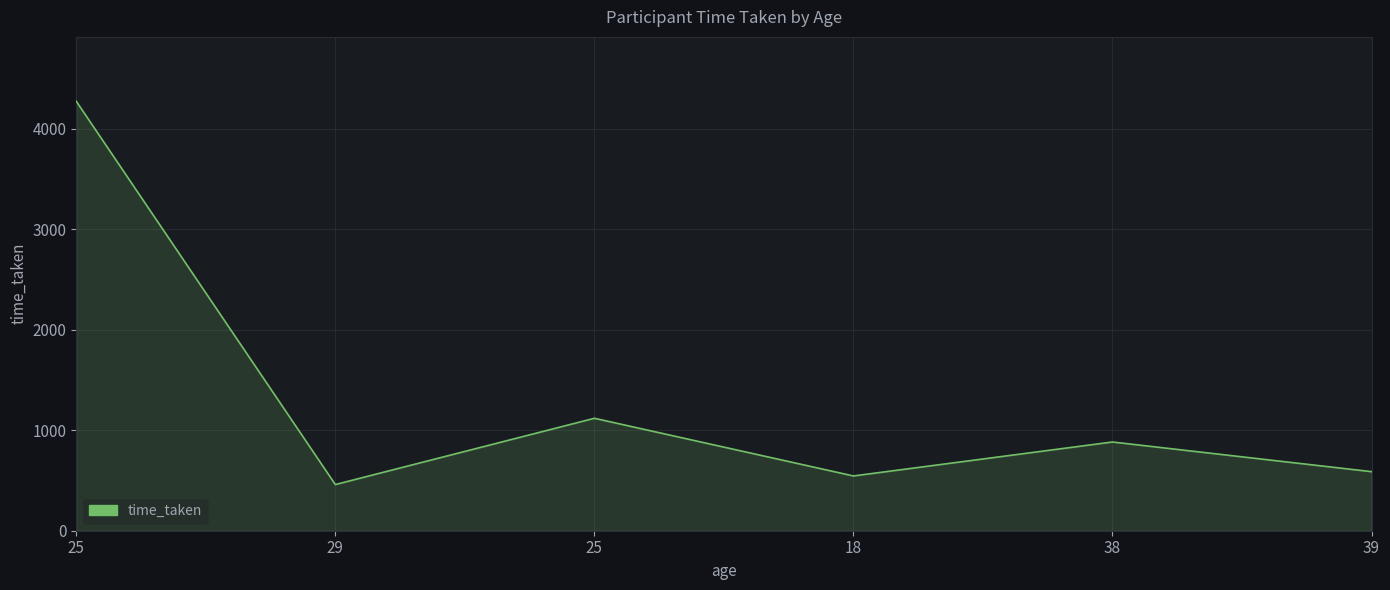

Does the chart display data point markers on the line(s)?

No